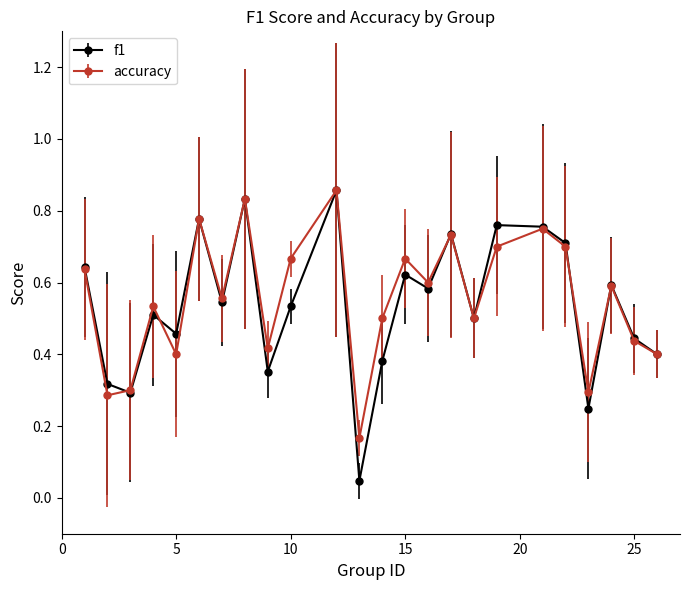

Which series has the widest spread of values?

f1